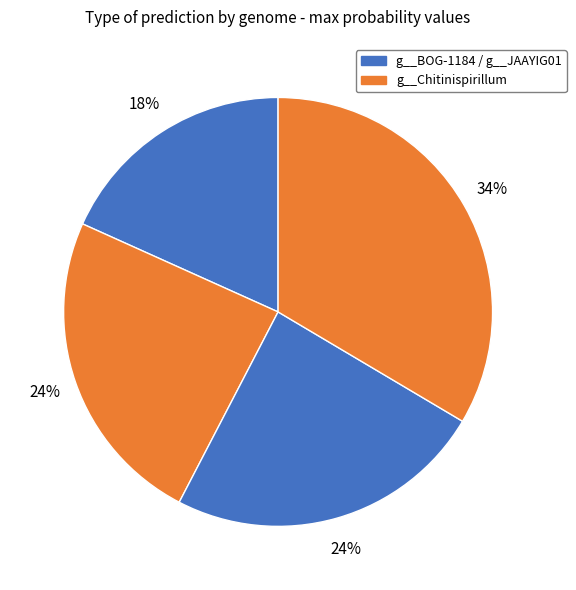

Count the number of slices in the pie.

4